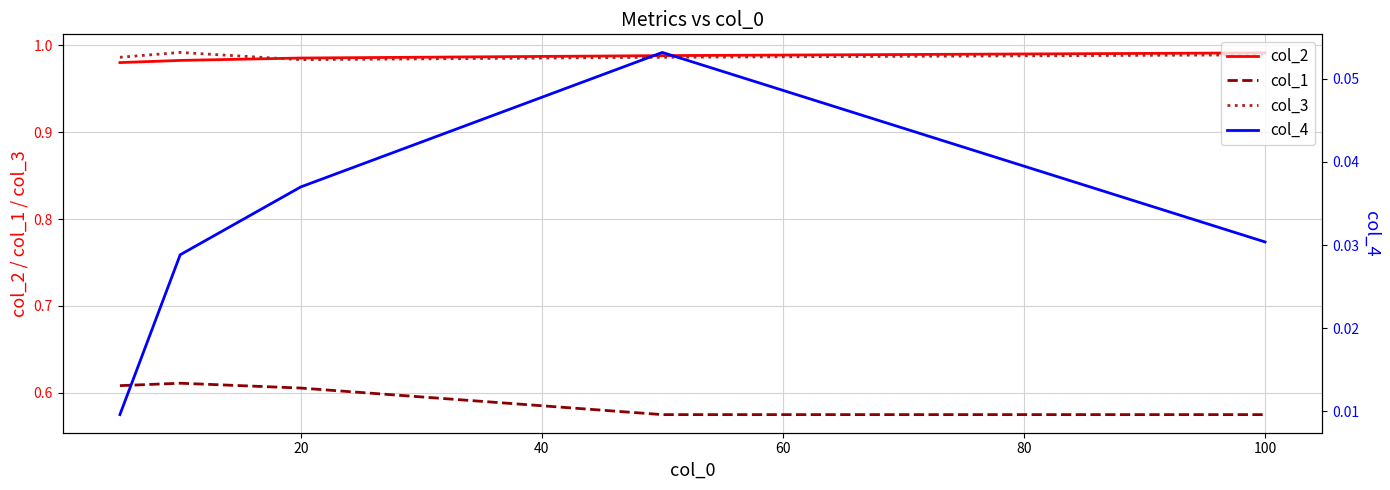

What is the difference between the highest and lowest values at 60?

0.9